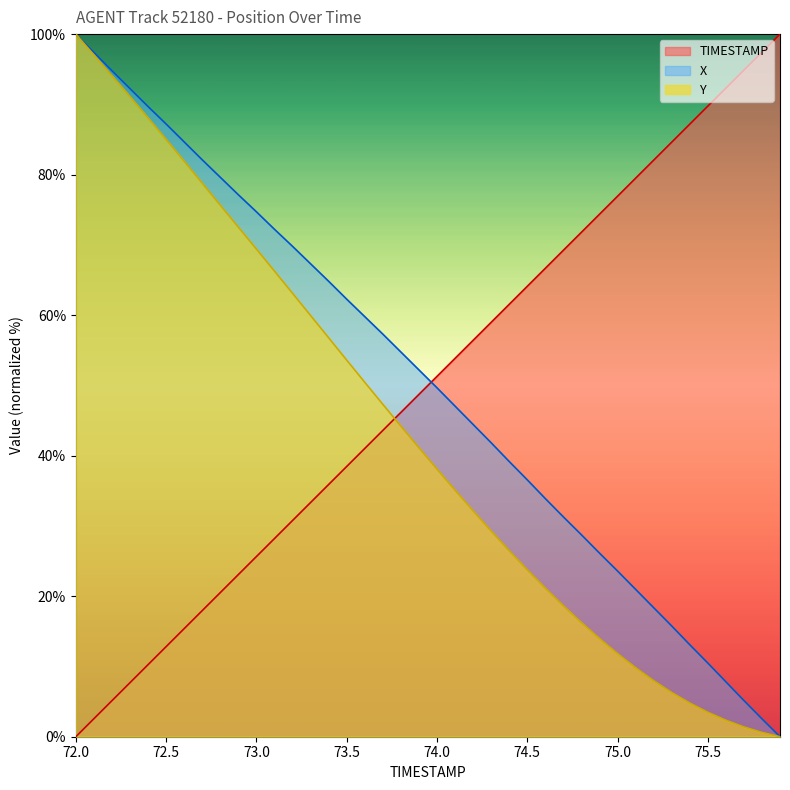

Reading left to right, transcribe all the data shown in this chart.

TIMESTAMP: 0.0	2.6	5.1	7.7	10.3	12.8	15.4	17.9	20.5	23.1	25.6	28.2	30.8	33.3	35.9	38.5	41.0	43.6	46.2	48.7	51.3	53.8	56.4	59.0	61.5	64.1	66.7	69.2	71.8	74.4	76.9	79.5	82.1	84.6	87.2	89.7	92.3	94.9	97.4	100.0
X: 100.0	97.4	94.8	92.2	89.7	87.2	84.7	82.1	79.6	77.1	74.7	72.2	69.8	67.3	64.8	62.3	59.8	57.3	54.8	52.2	49.7	47.1	44.5	41.8	39.2	36.6	33.9	31.3	28.7	26.1	23.6	21.0	18.4	15.8	13.1	10.5	7.8	5.2	2.5	0.0
Y: 100.0	97.0	94.1	91.1	88.1	85.0	81.9	78.8	75.7	72.5	69.4	66.3	63.1	60.0	56.8	53.6	50.5	47.3	44.2	41.1	38.1	35.1	32.2	29.3	26.5	23.8	21.1	18.6	16.2	14.0	11.8	9.8	8.0	6.3	4.8	3.5	2.3	1.4	0.6	0.0